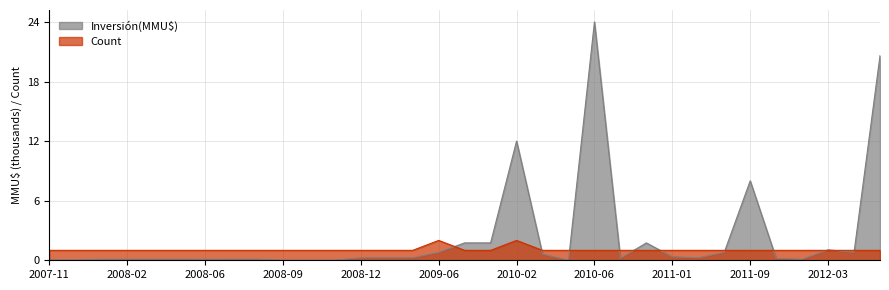

Reading left to right, transcribe all the data shown in this chart.

Count: 1.0	1.0	1.0	1.0	1.0	1.0	1.0	1.0	1.0	1.0	1.0	1.0	1.0	1.0	1.0	2.0	1.0	1.0	2.0	1.0	1.0	1.0	1.0	1.0	1.0	1.0	1.0	1.0	1.0	1.0	1.0	1.0	1.0
Inversión(MMU$): 0.0	0.0	0.1	0.1	0.1	0.1	0.1	0.1	0.1	0.0	0.0	0.0	0.2	0.2	0.2	0.8	1.8	1.8	12.0	0.6	0.0	24.0	0.2	1.8	0.3	0.2	0.8	8.0	0.2	0.1	1.0	0.8	20.6